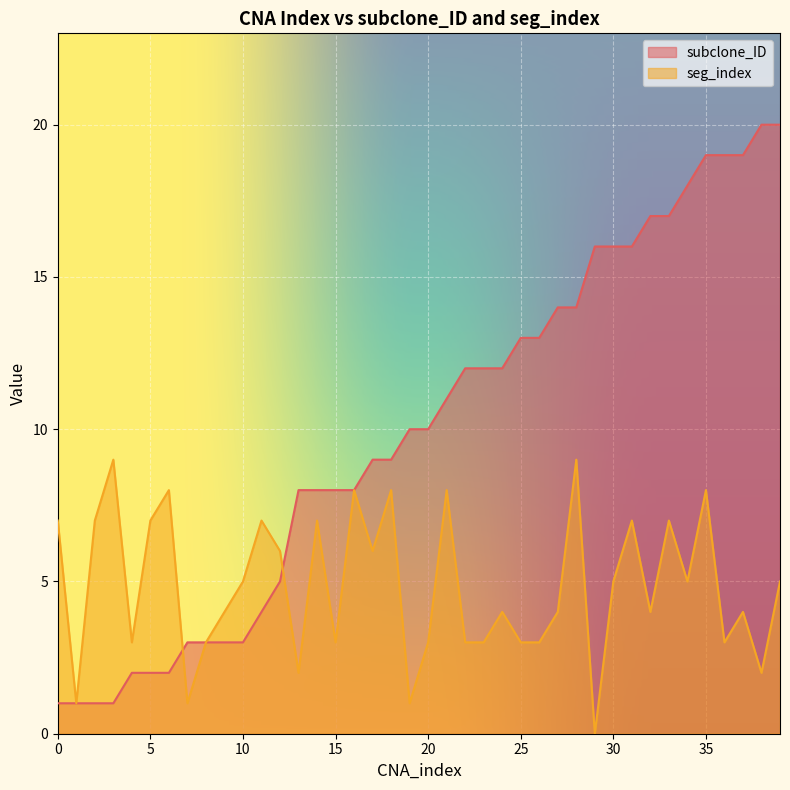

Reading right to left, extract all data points from this chart.

subclone_ID: 20	20	19	19	19	18	17	17	16	16	16	14	14	13	13	12	12	12	11	10	10	9	9	8	8	8	8	5	4	3	3	3	3	2	2	2	1	1	1	1
seg_index: 5	2	4	3	8	5	7	4	7	5	0	9	4	3	3	4	3	3	8	3	1	8	6	8	3	7	2	6	7	5	4	3	1	8	7	3	9	7	1	7